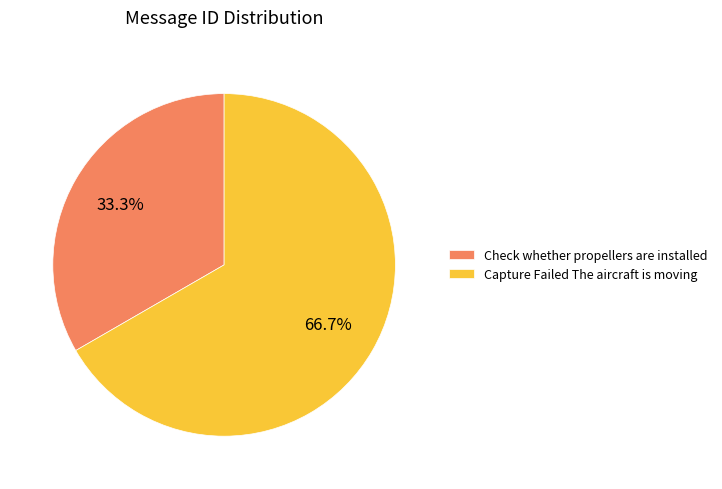

Is it true that Capture Failed The aircraft is moving is 52% of the pie?

False